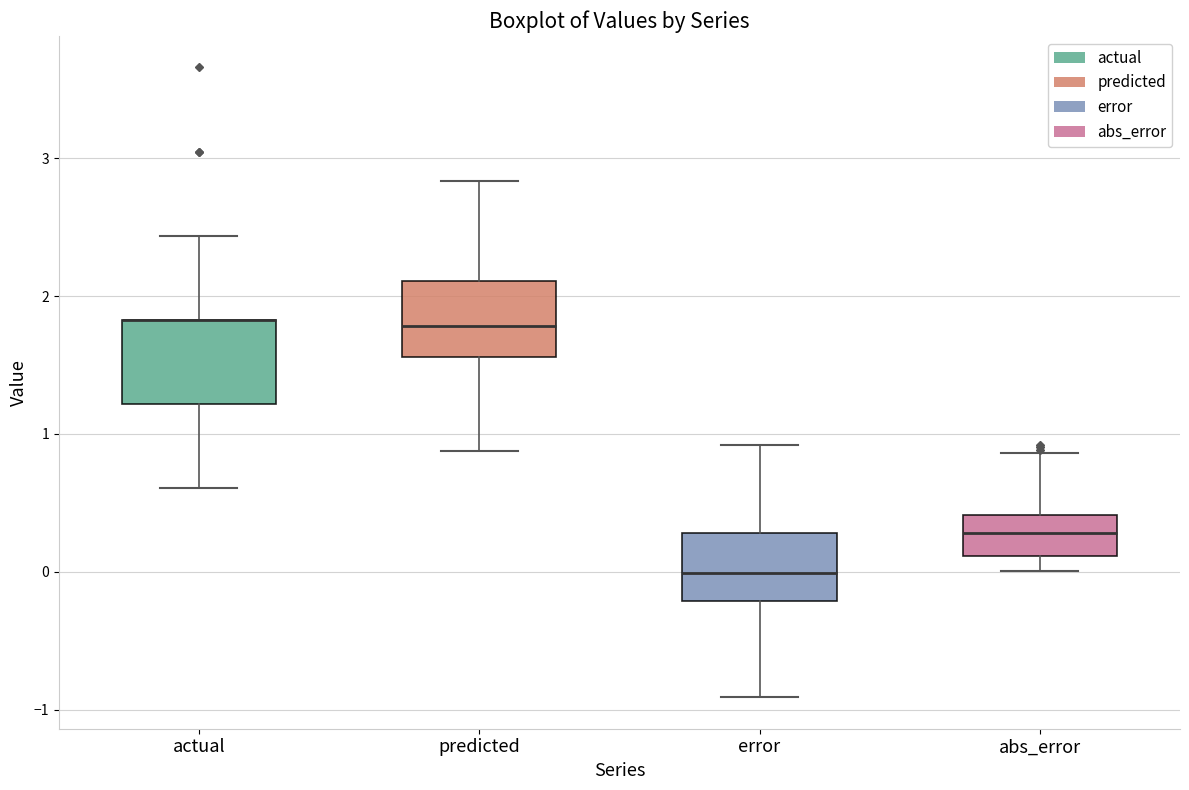

Where does the lower whisker of the box for error end on the y-axis? The values are not printed on the chart, so give them approximately, as read against the axis.

-0.9